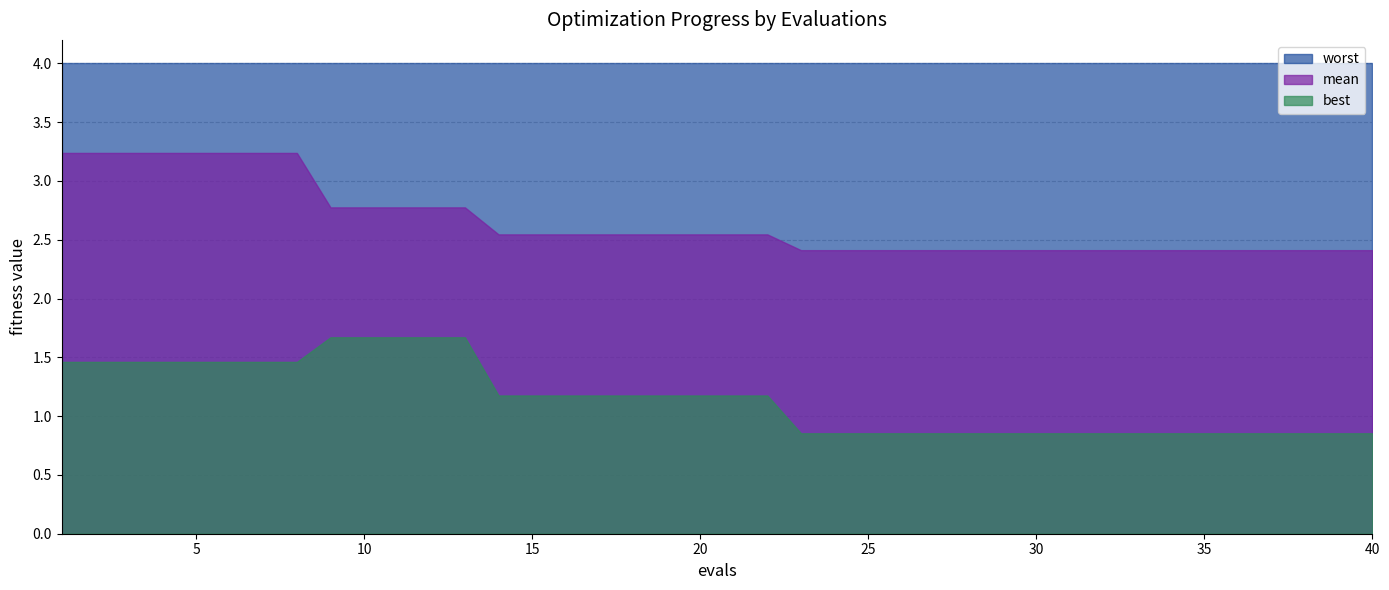

True or false: mean and worst intersect in this chart.

False